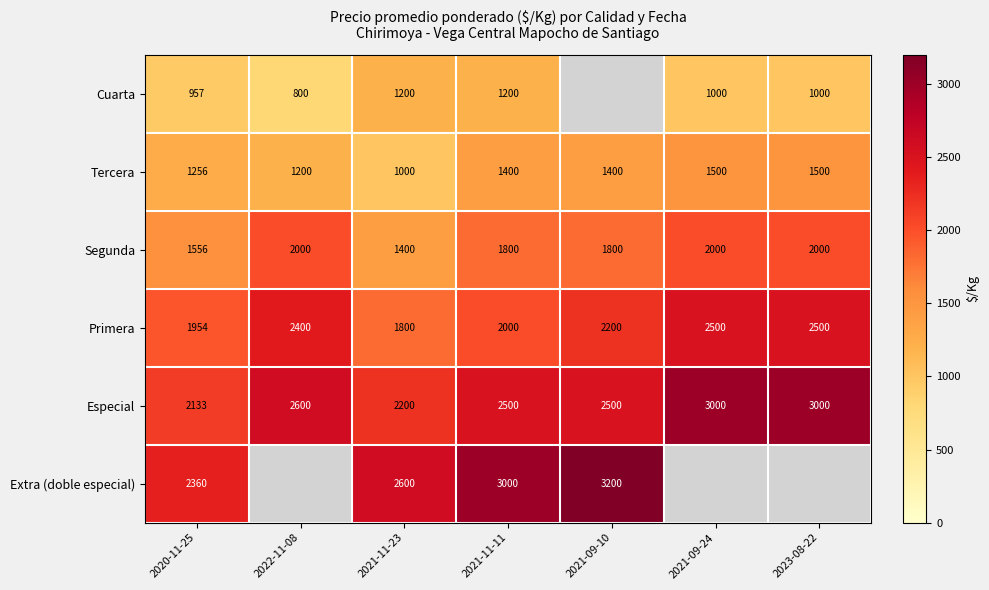

Which category has the highest value across all series?

2021-09-10